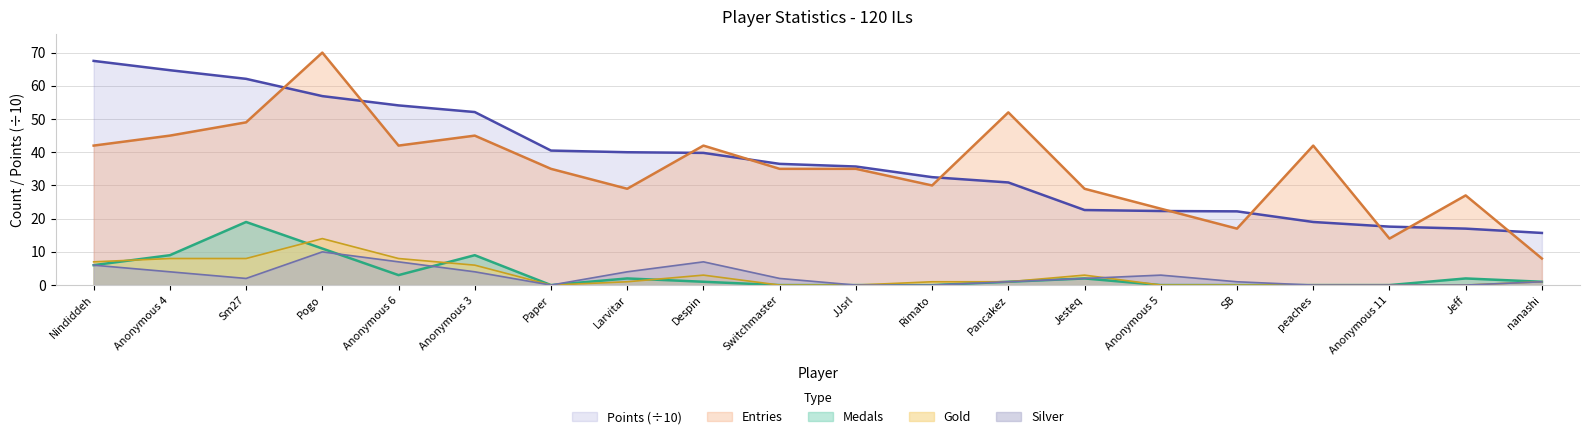

What value does the Points series have at Nindiddeh?

67.5